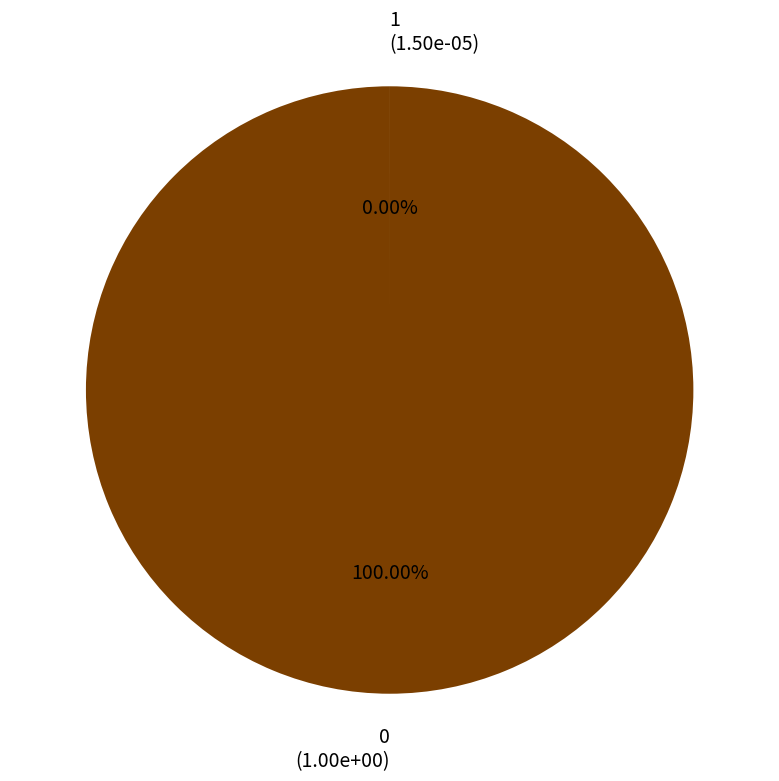

Rank the categories by value from lowest to highest.

1, 0